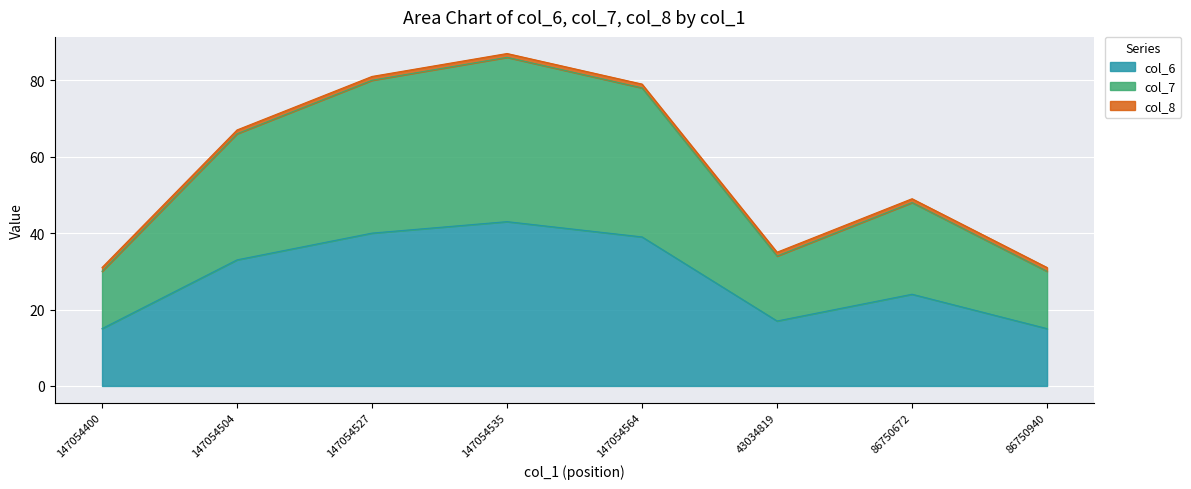

Is it true that col_6 equals 40 at 147054527?

True